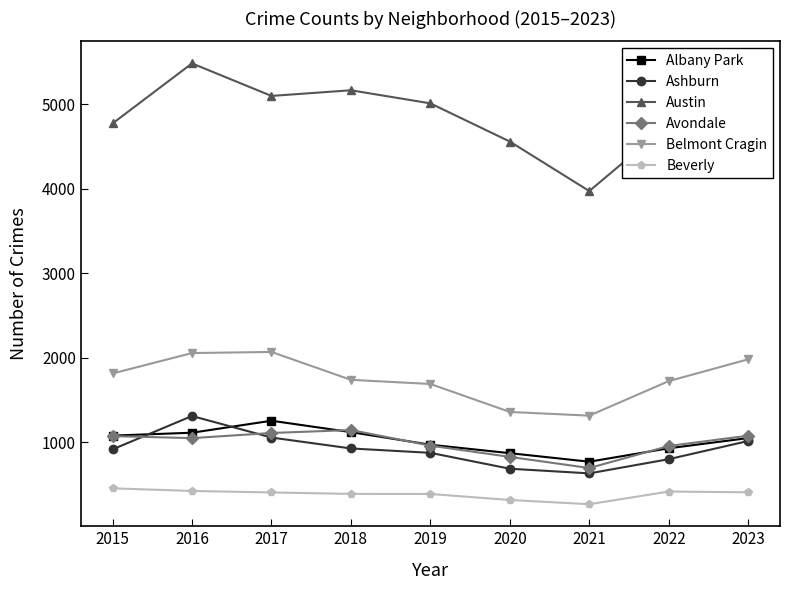

Which series has the largest total across all categories?

Austin